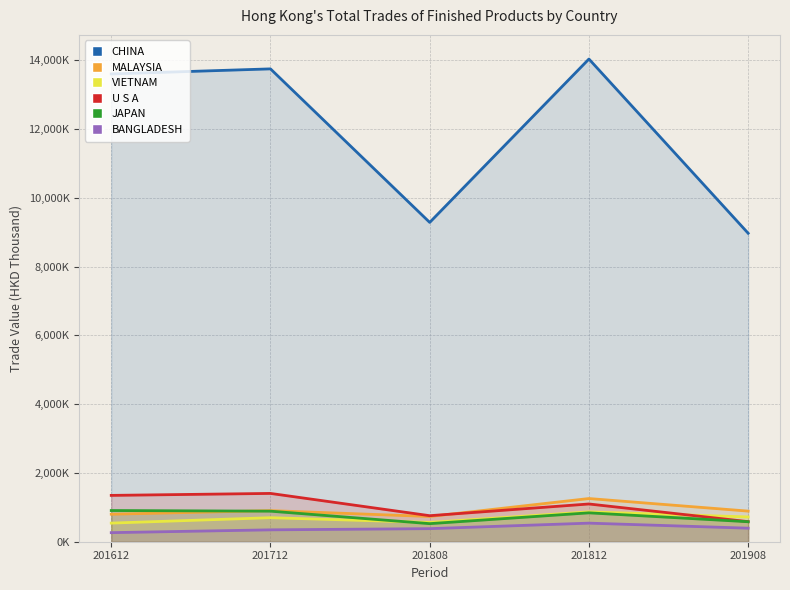

The MALAYSIA series shows 1486911.9 at 201908. True or false?

False